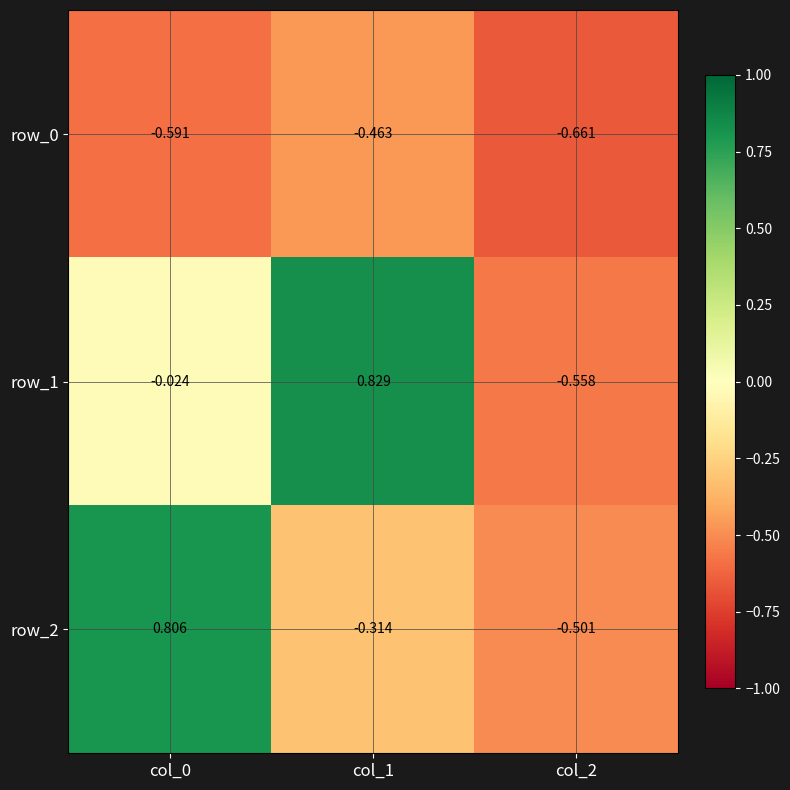

Is the value of row_2 at col_1 greater than the value of row_0 at col_1?

Yes